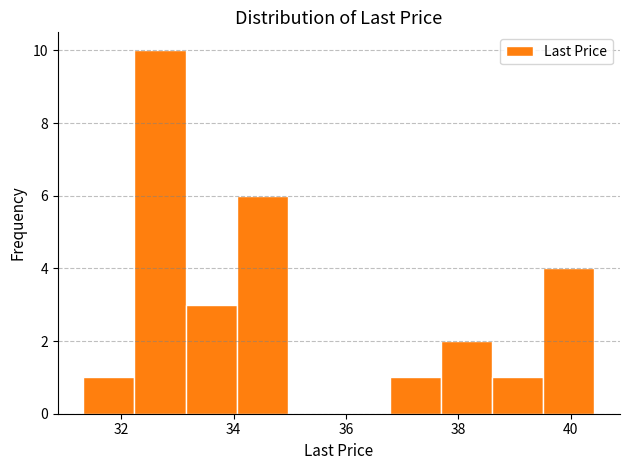

Over which range of the x-axis is the bar tallest?

32.2 to 33.2